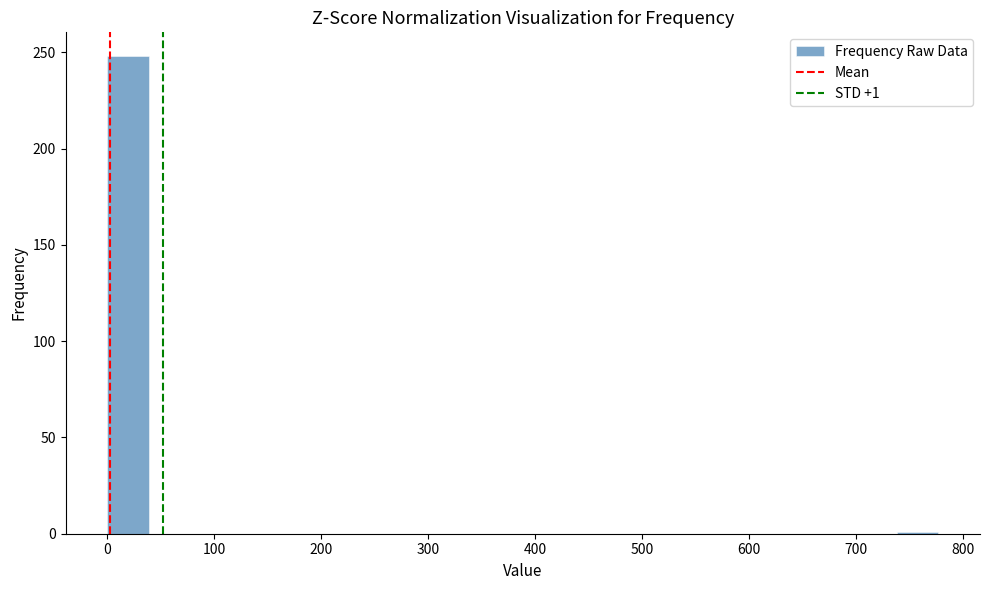

Read against the x-axis, roughly where is the centre of the tallest bar?

20